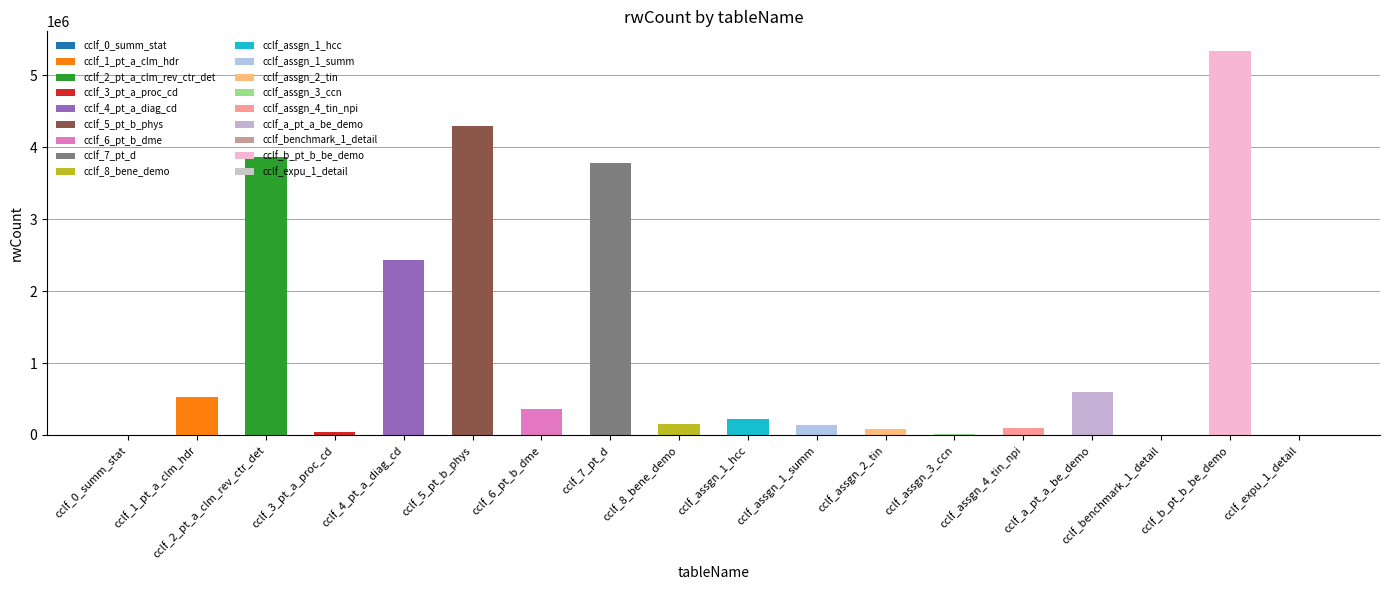

What is the ratio of the value at cclf_assgn_3_ccn to the value at cclf_assgn_2_tin?

0.2